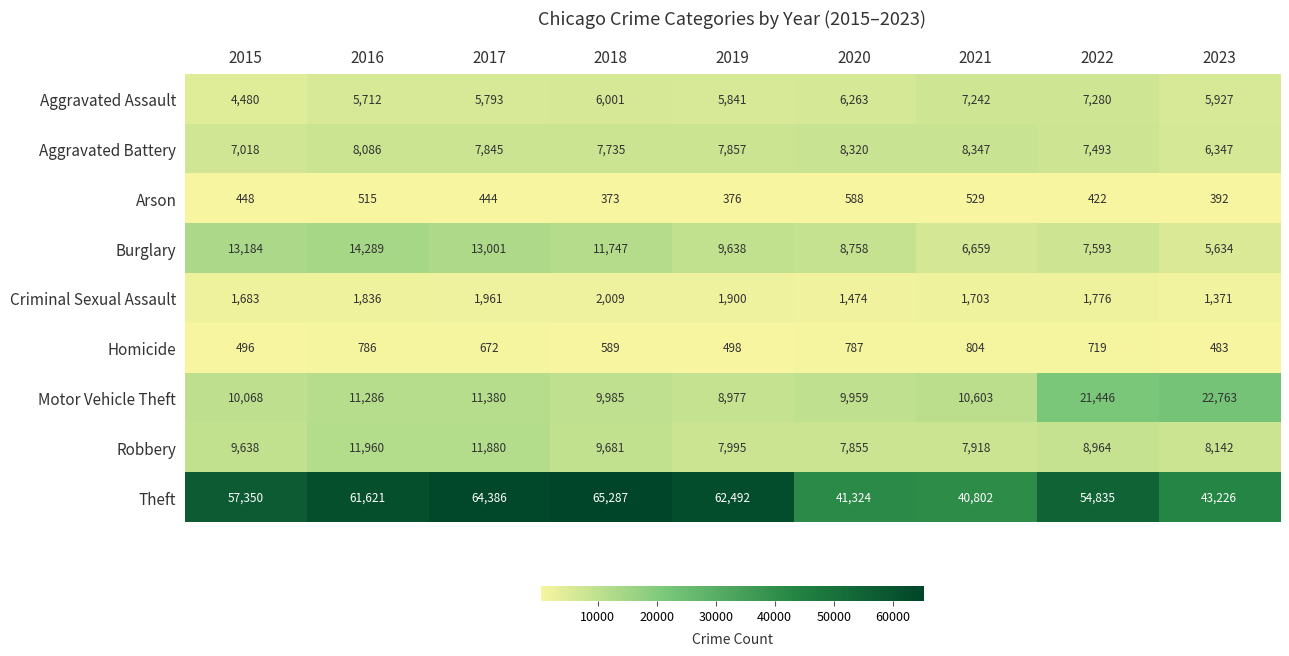

What is the spread (max minus min) of values at 2016?

61106